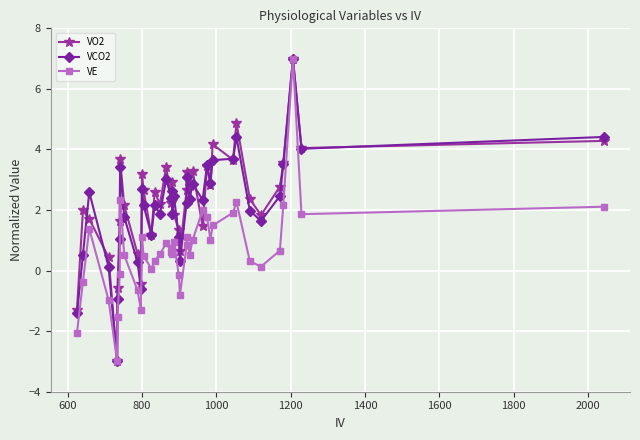

What position from the right is 1400?

35